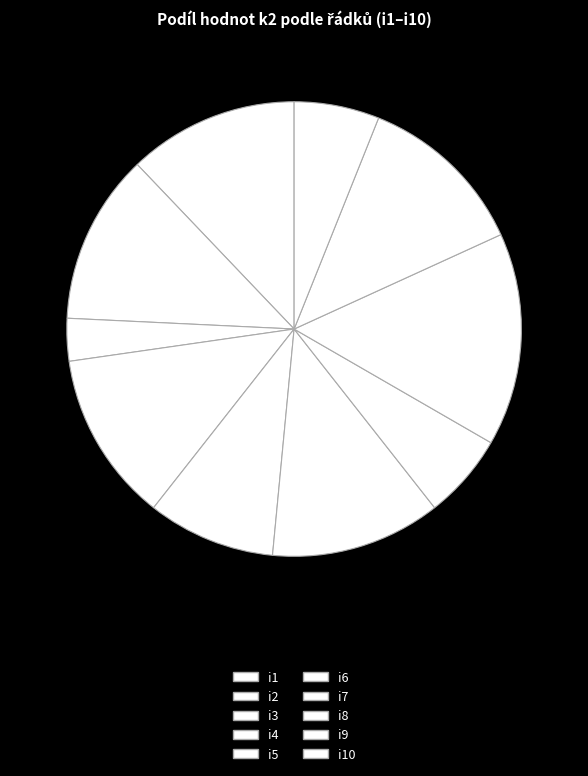

Which slice is the largest?

i8